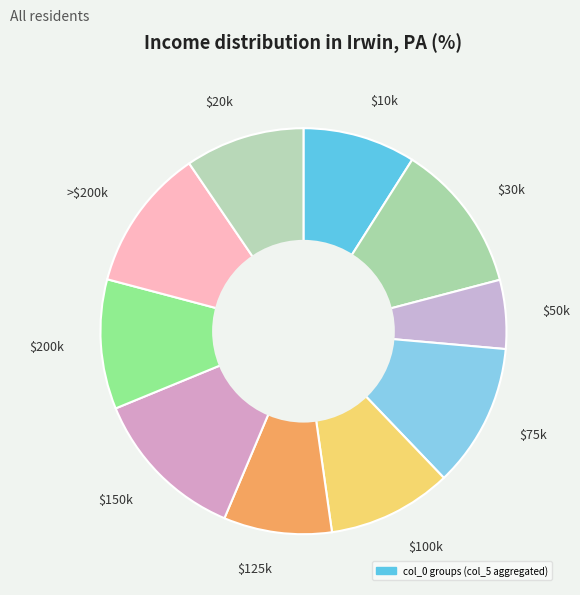

True or false: $10k accounts for 9% of the total.

True